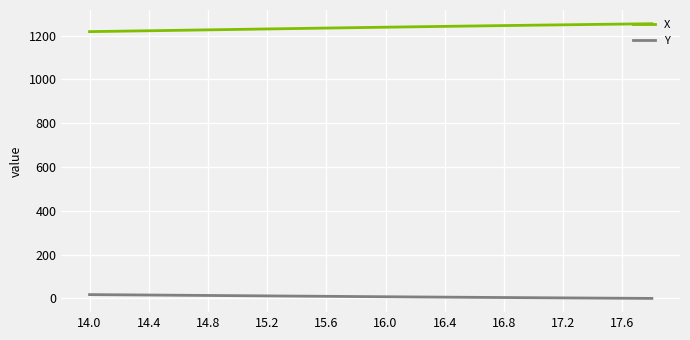

Rank the series by their maximum value, from lowest to highest.

Y, X